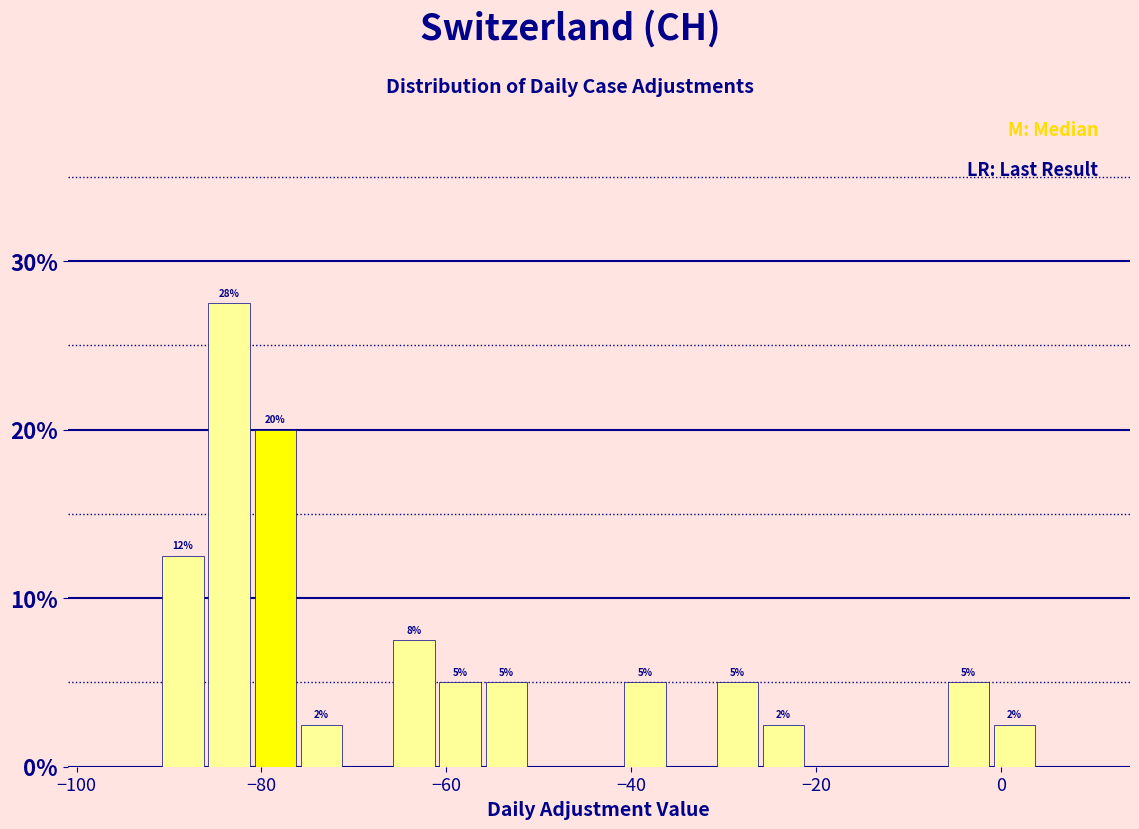

Around what value on the x-axis is the tallest bar? Give the approximate position of its centre, as read against the axis.

-84